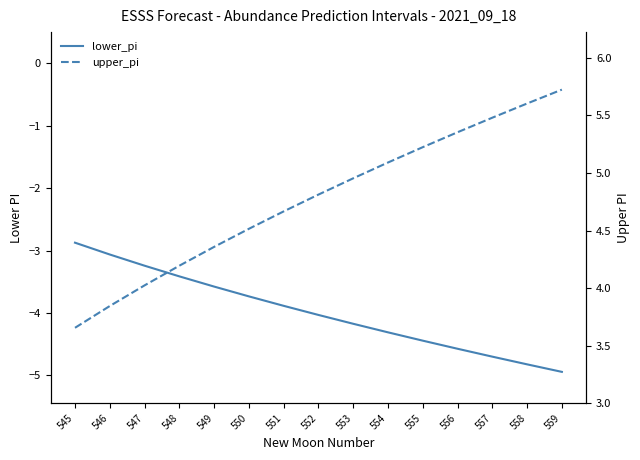

Rank the series at 547 from lowest to highest value.

lower_pi, upper_pi